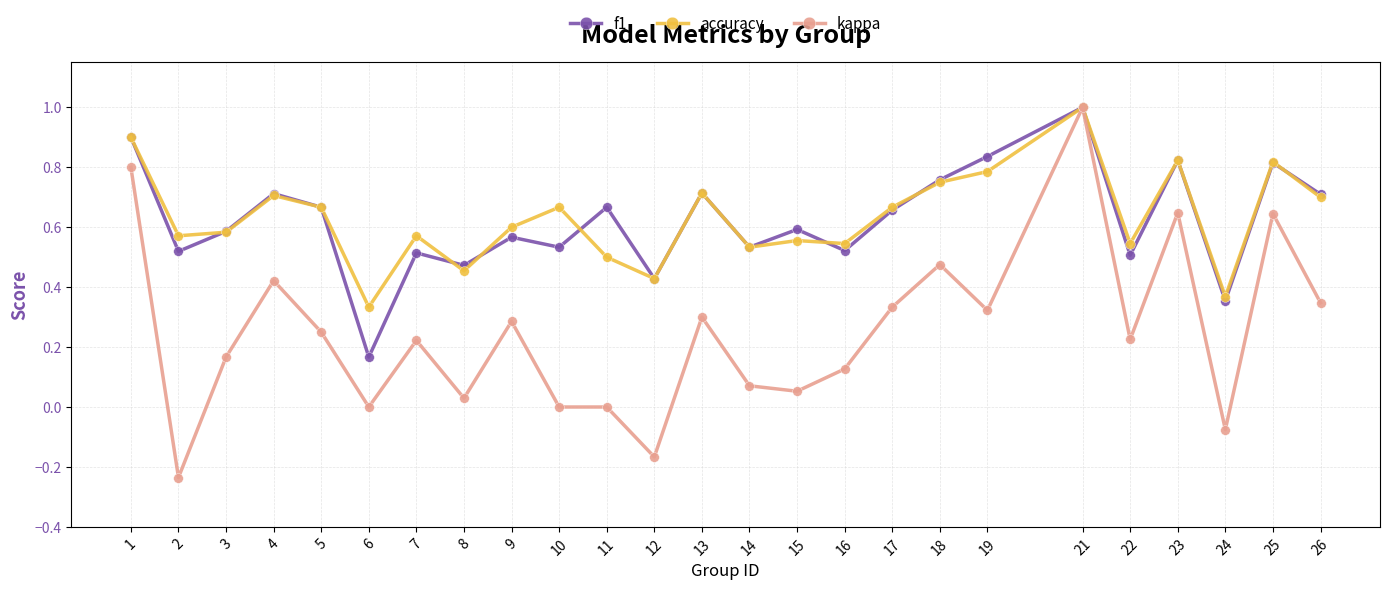

What are all the series names shown in the legend?

f1, accuracy, kappa